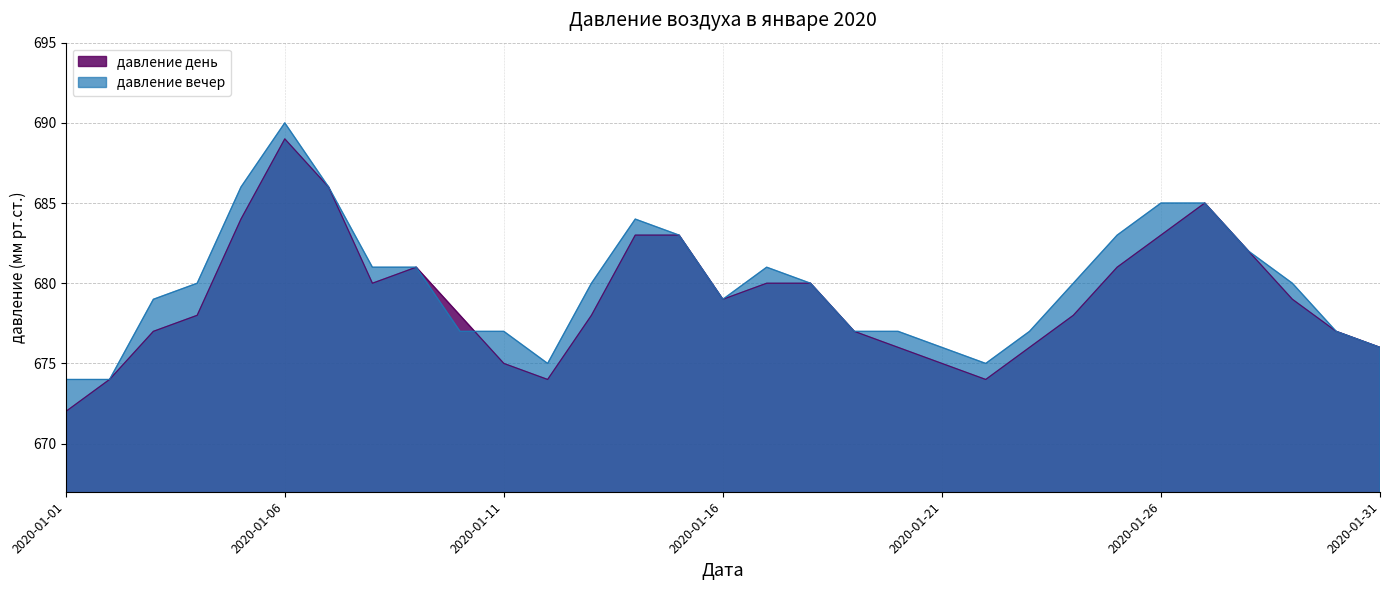

What are all the series names shown in the legend?

давление день, давление вечер